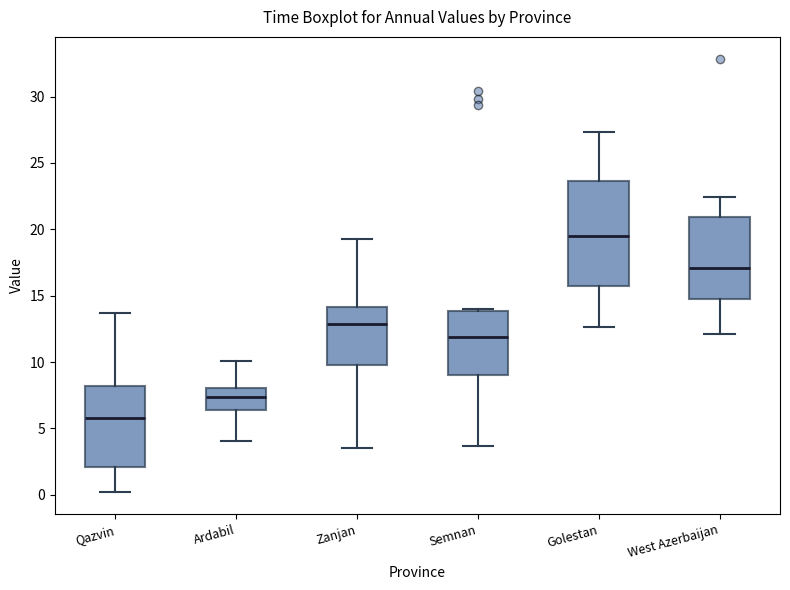

Where does the upper whisker of the box for Qazvin end on the y-axis? The values are not printed on the chart, so give them approximately, as read against the axis.

13.5